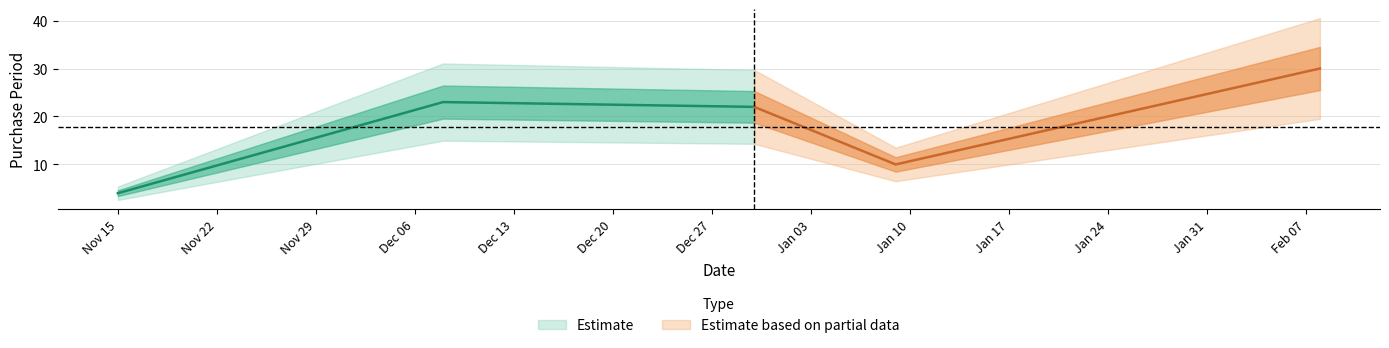

Does the chart have visible grid lines?

Yes